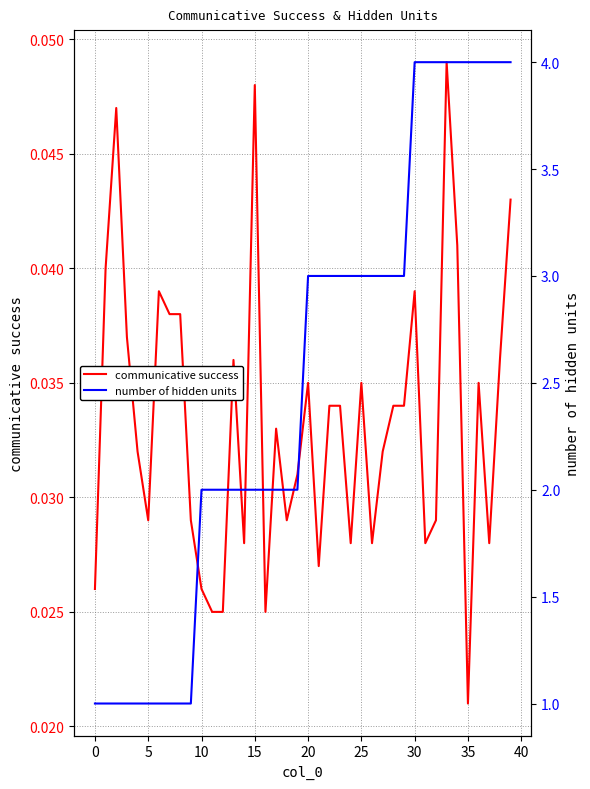

True or false: communicative success and number of hidden units intersect in this chart.

False